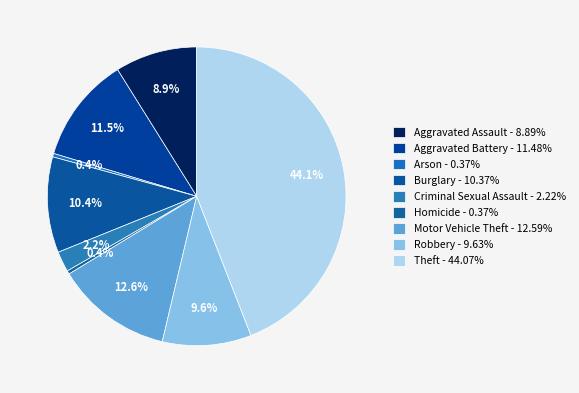

How many slices are in this pie chart?

9